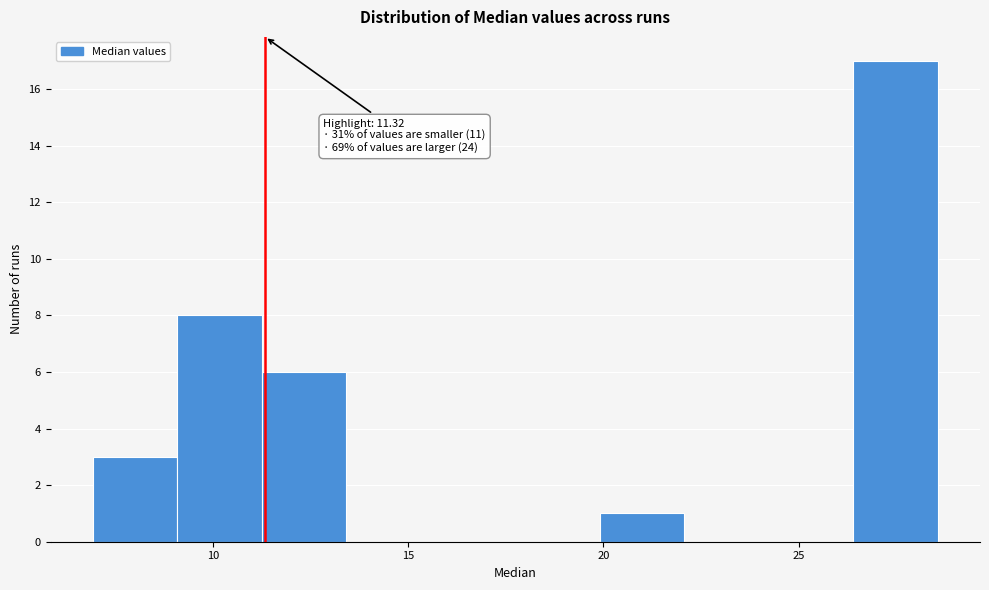

Over which range of the x-axis is the bar tallest?

26.5 to 28.5